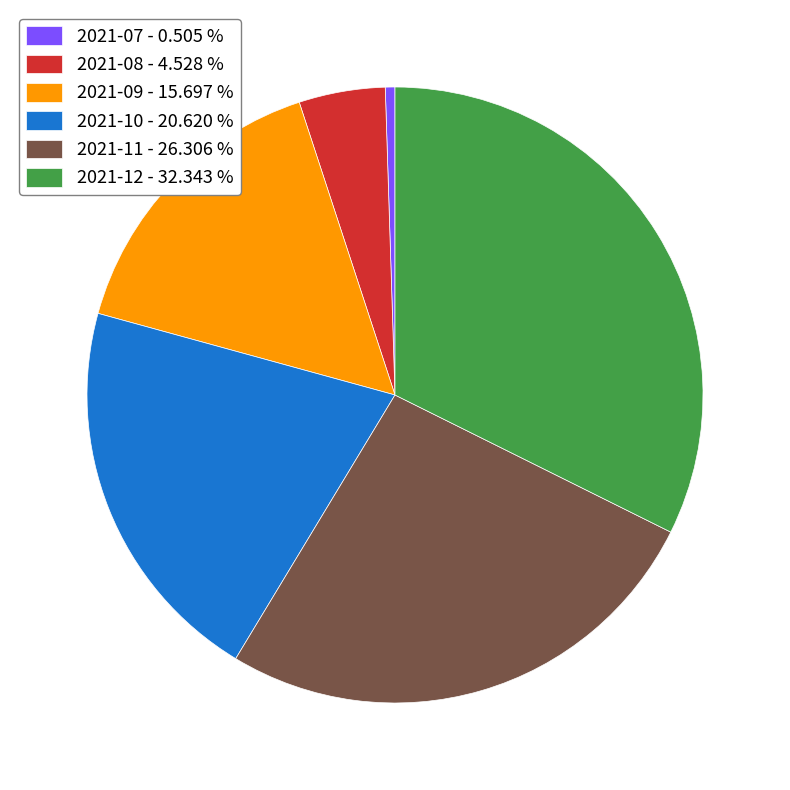

Approximately how many times larger is the value at 2021-09 - 15.697 % compared to 2021-08 - 4.528 %?

3.5